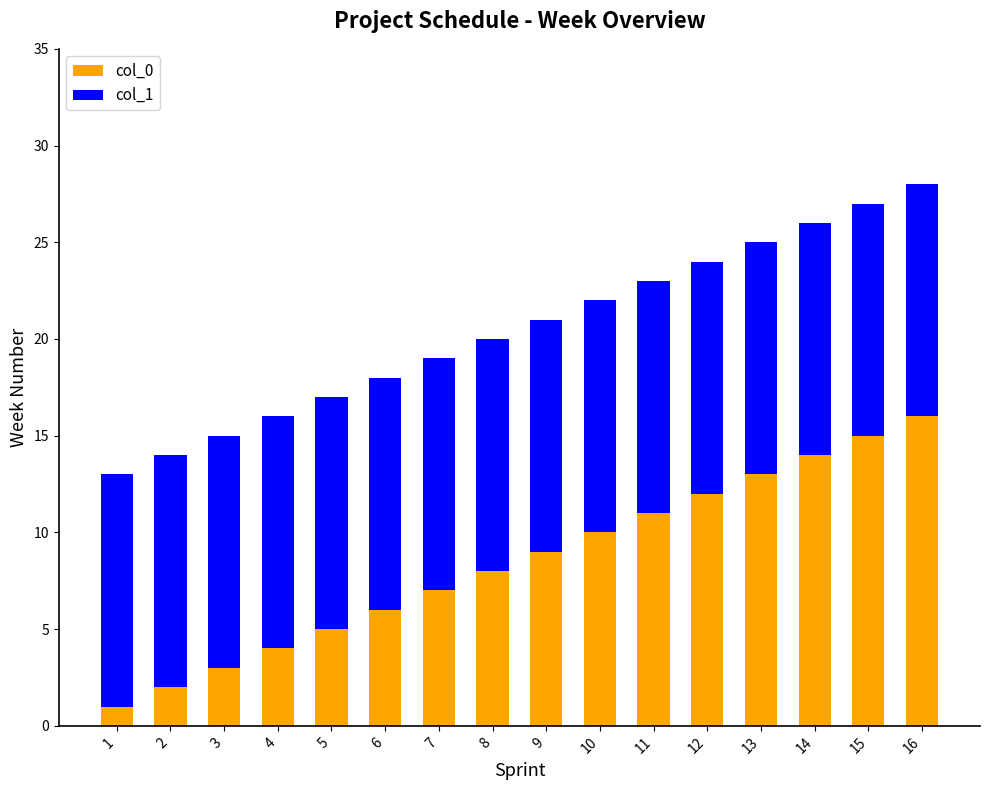

At which label does col_0 reach its peak?

16